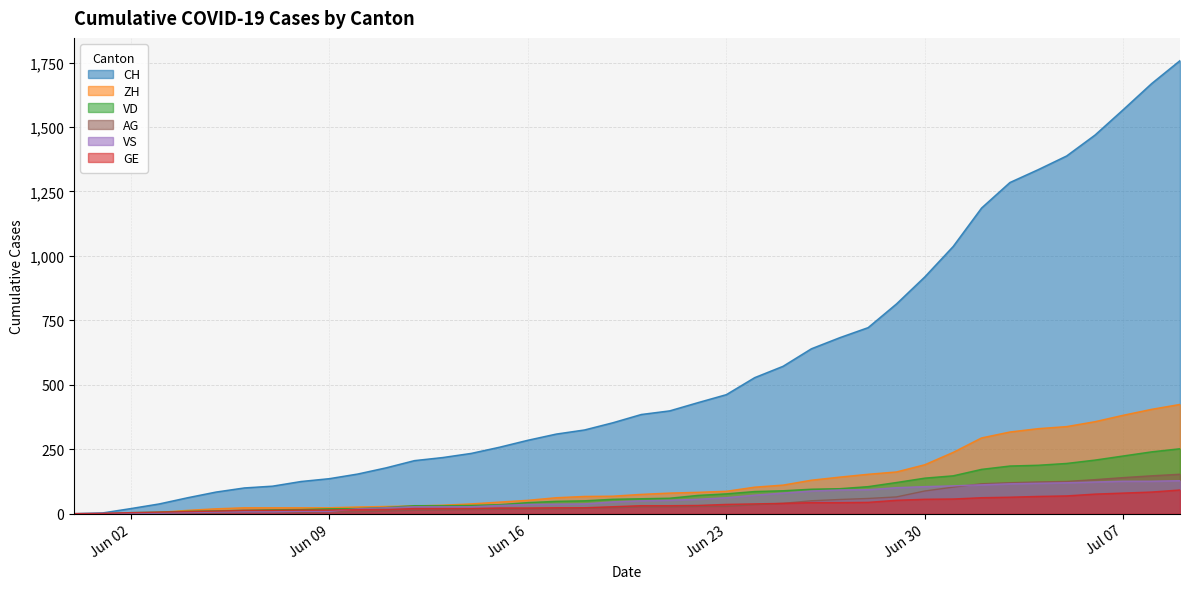

Which series has the largest total across all categories?

CH